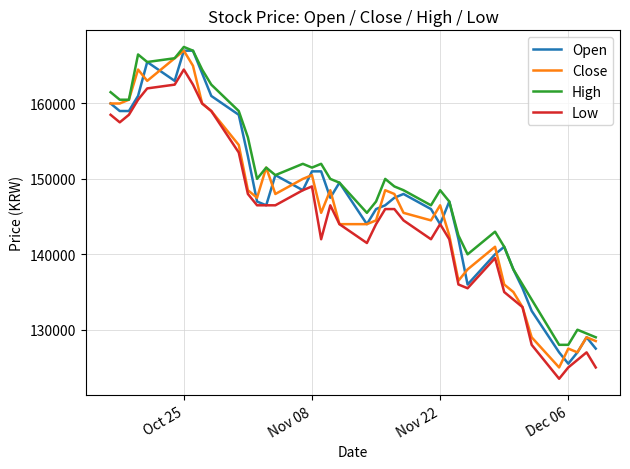

What is the smallest value displayed?

123500